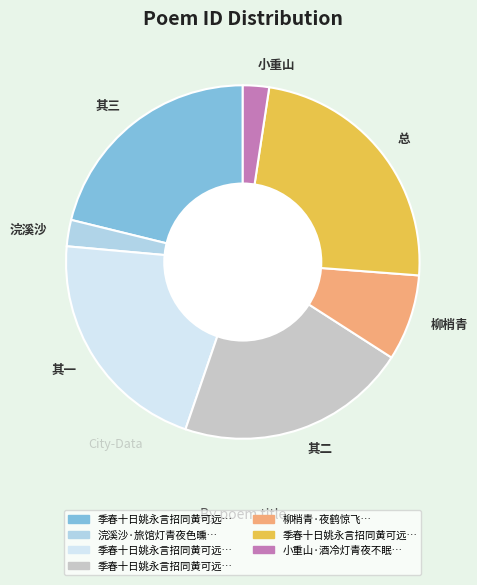

Does 小重山 account for over 50% of the chart?

No